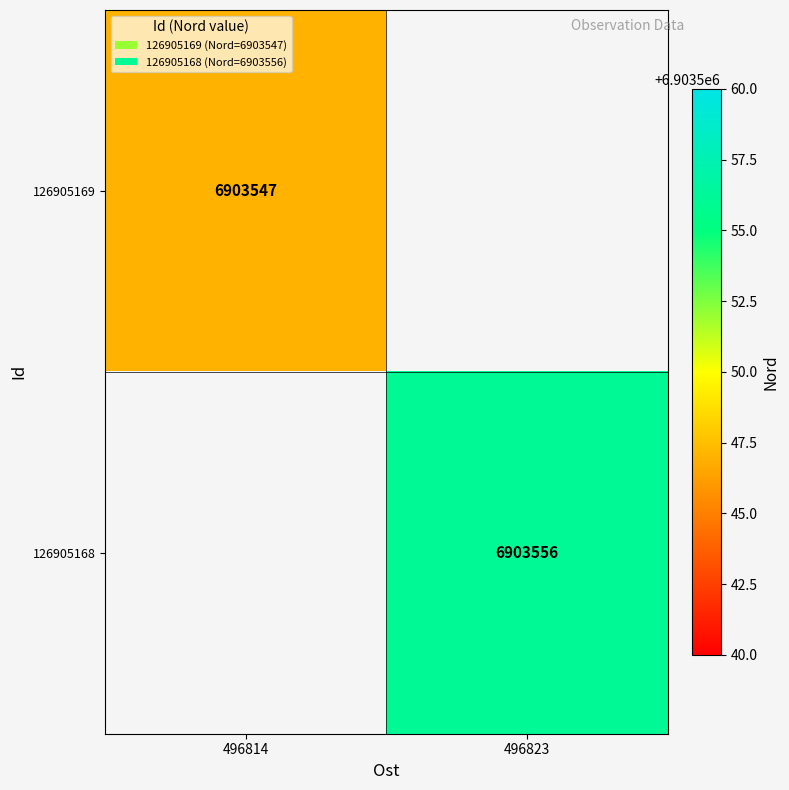

Is the value of 126905169 at 496814 greater than the value of 126905168 at 496823?

No